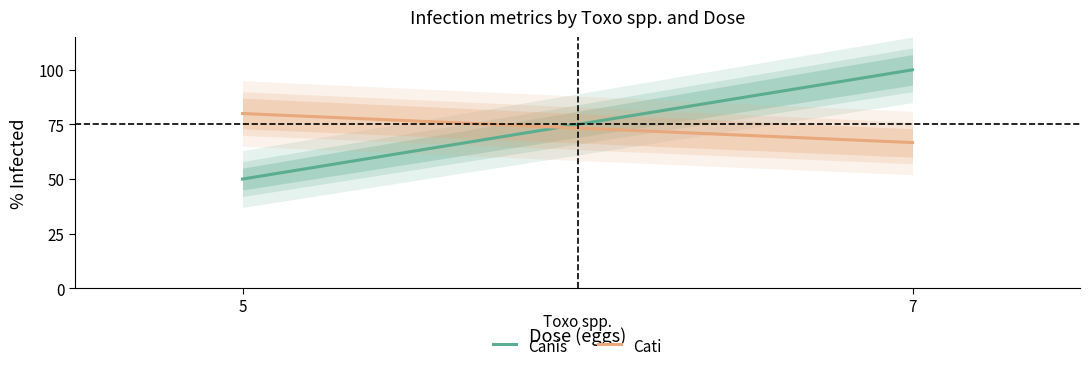

Reading left to right, transcribe all the data shown in this chart.

Canis: 5=50.0	7=100.0
Cati: 5=80.0	7=66.7